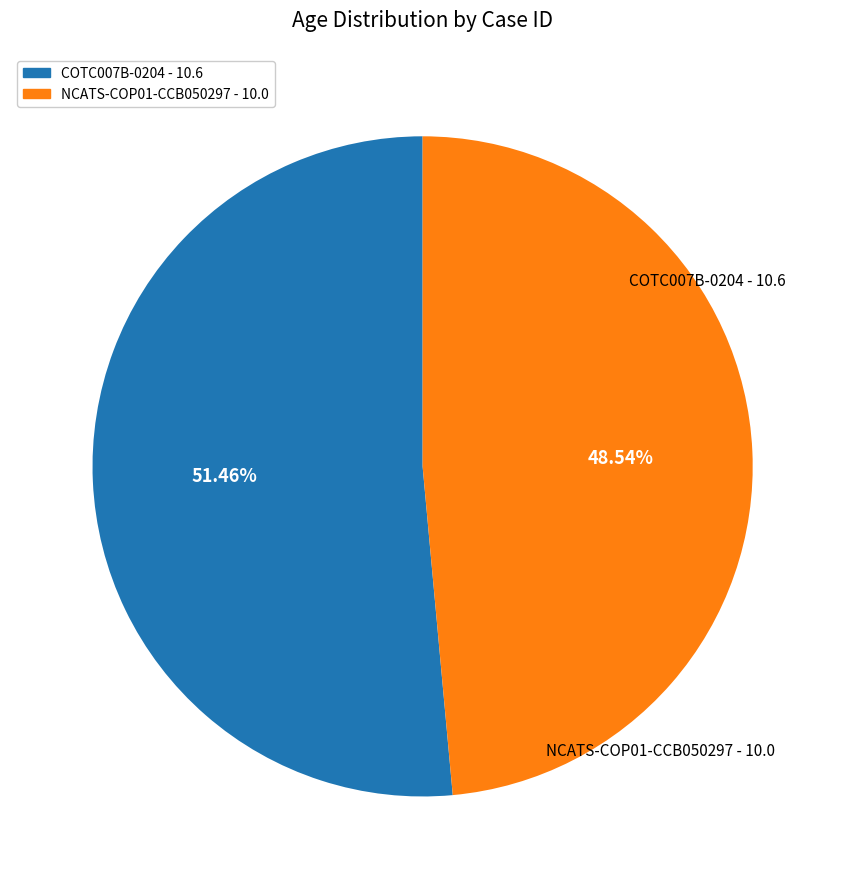

How much of the chart is everything except COTC007B-0204?

48.5%